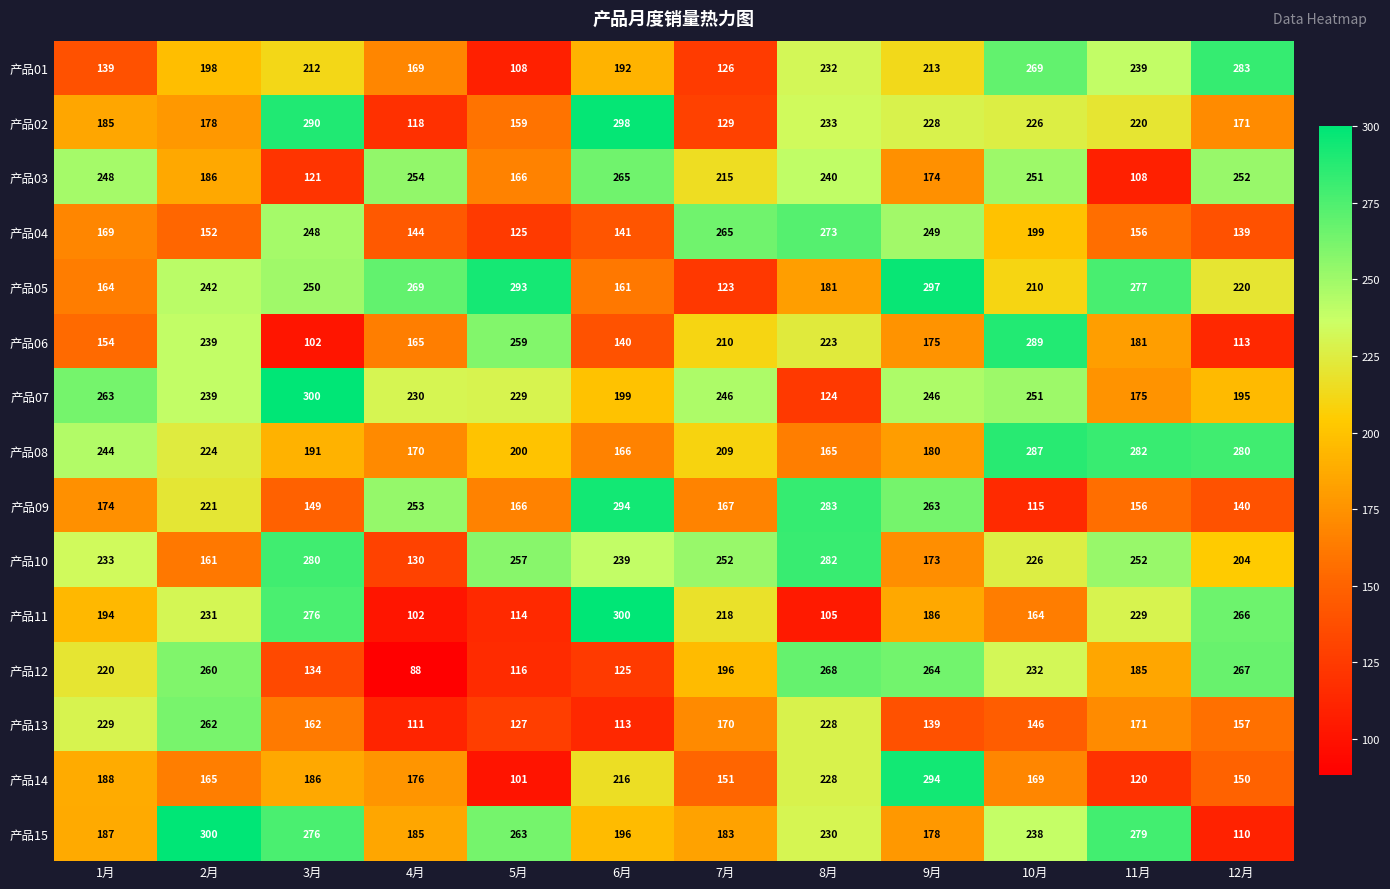

Which label corresponds to the smallest value in the chart?

4月